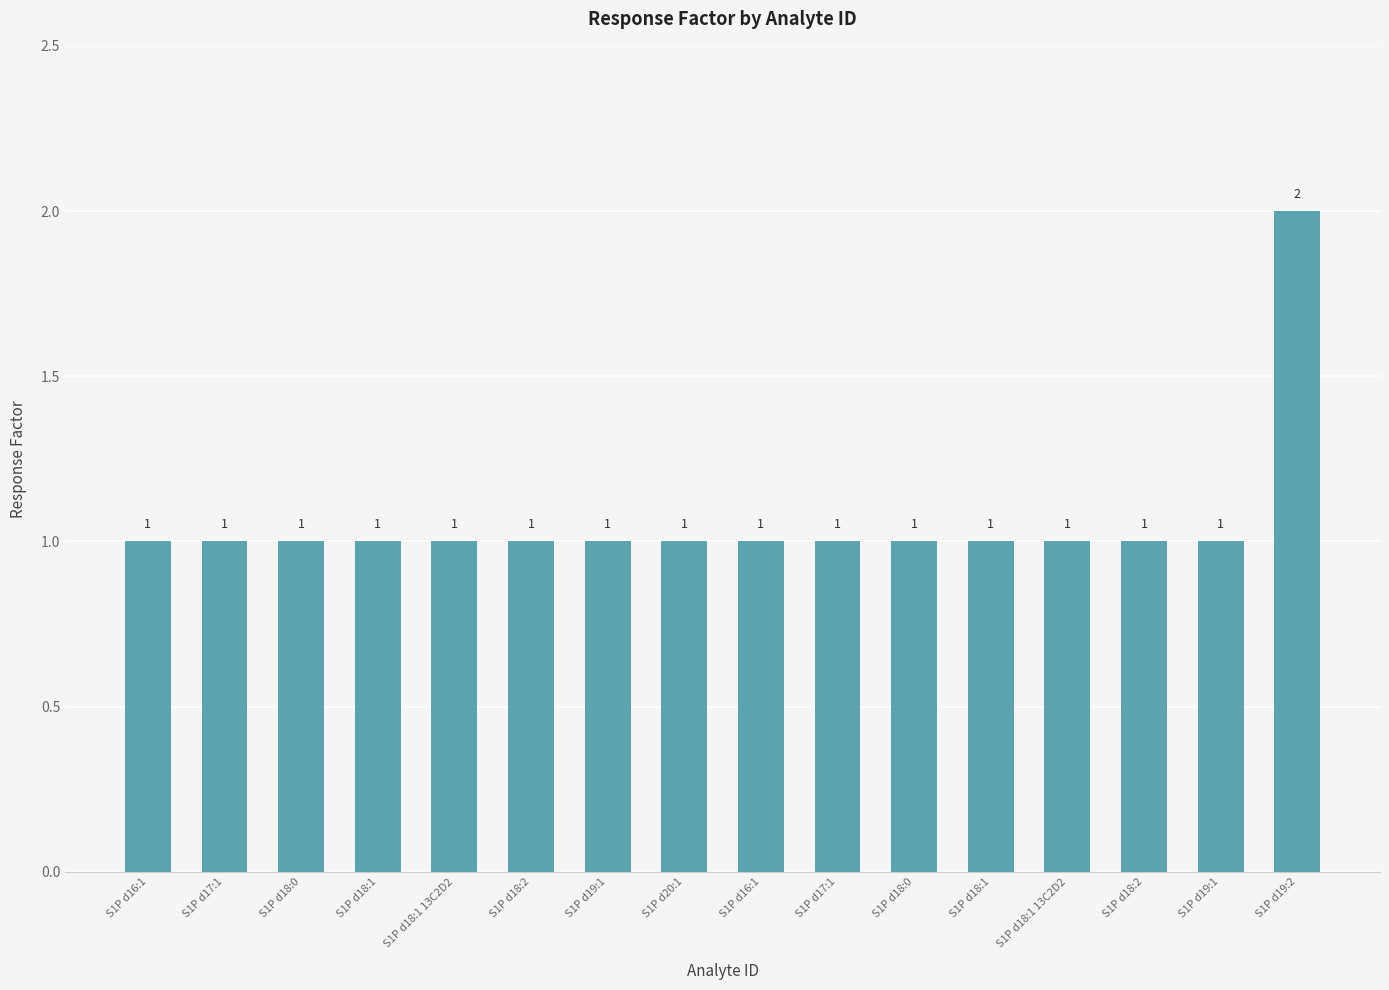

Reading left to right, what are all the values shown in this chart?

S1P d16:1=1	S1P d17:1=1	S1P d18:0=1	S1P d18:1=1	S1P d18:1 13C2D2=1	S1P d18:2=1	S1P d19:1=1	S1P d20:1=1	S1P d16:1=1	S1P d17:1=1	S1P d18:0=1	S1P d18:1=1	S1P d18:1 13C2D2=1	S1P d18:2=1	S1P d19:1=1	S1P d19:2=2